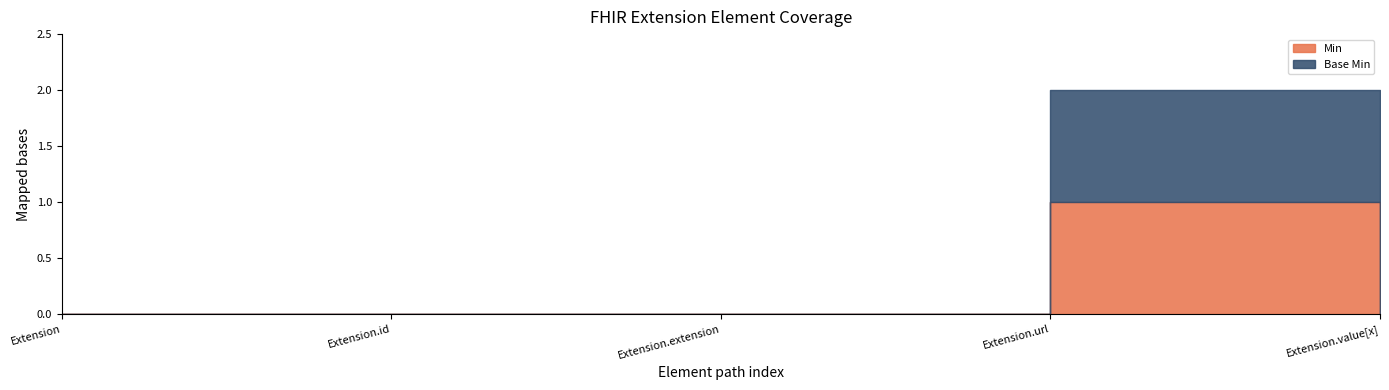

True or false: Base Min and Min intersect in this chart.

False